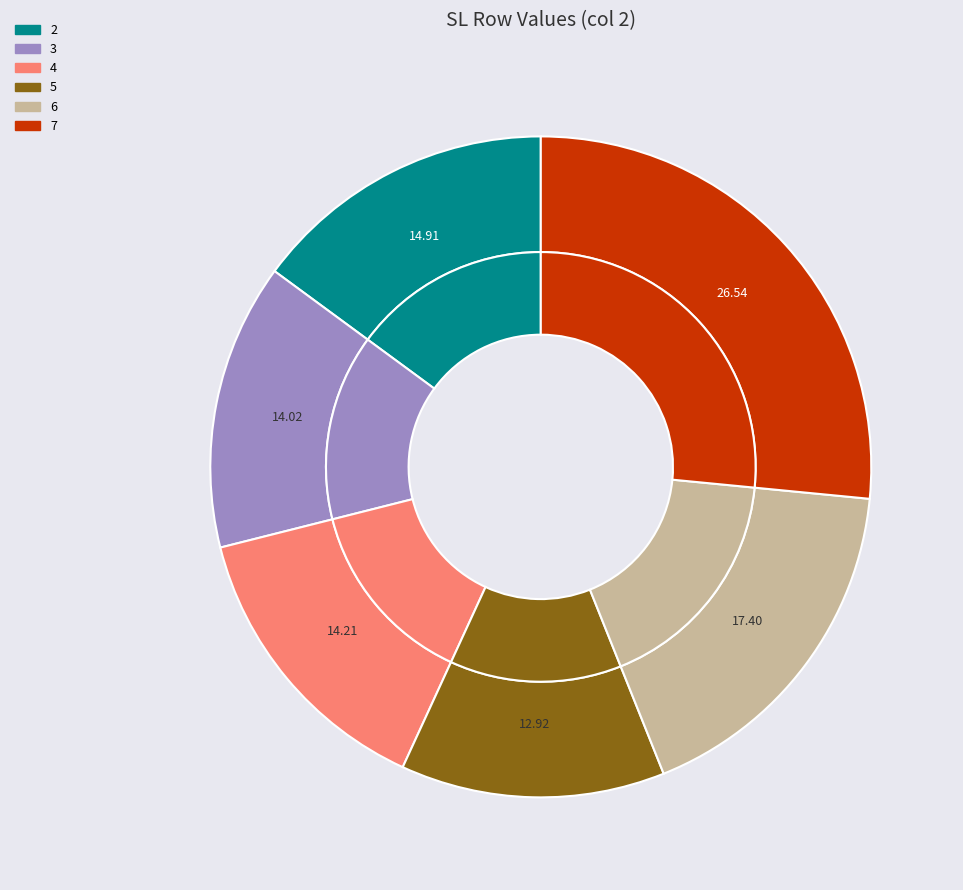

To the nearest percent, what portion does 3 represent?

14%